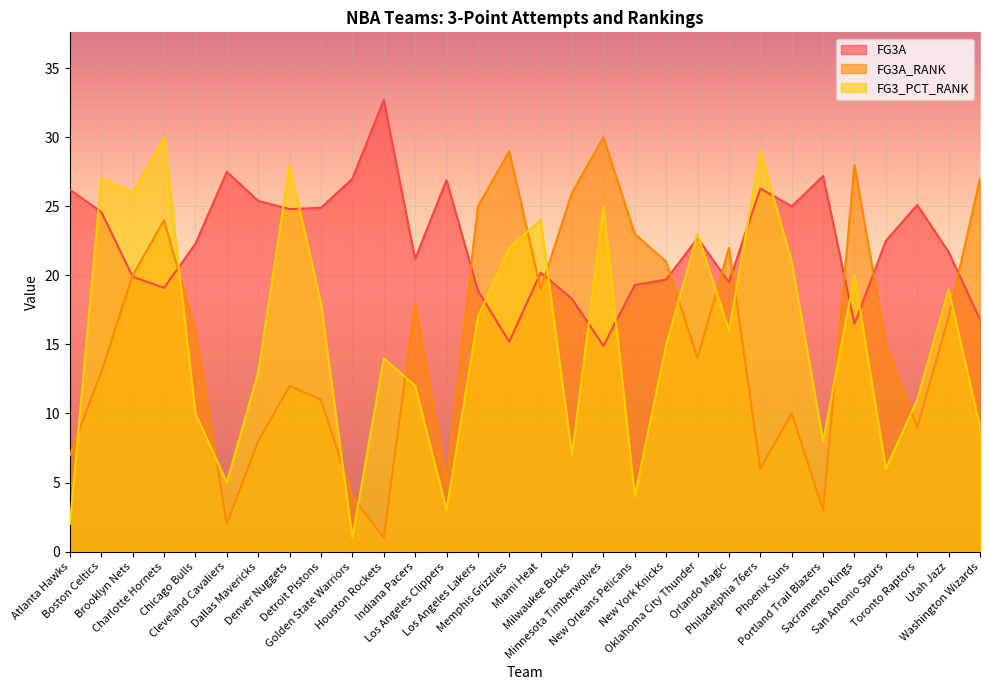

How many lines are shown in the chart?

3